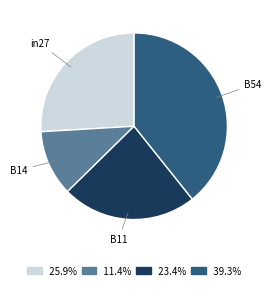

Which has a higher value, B54 or B14?

B54